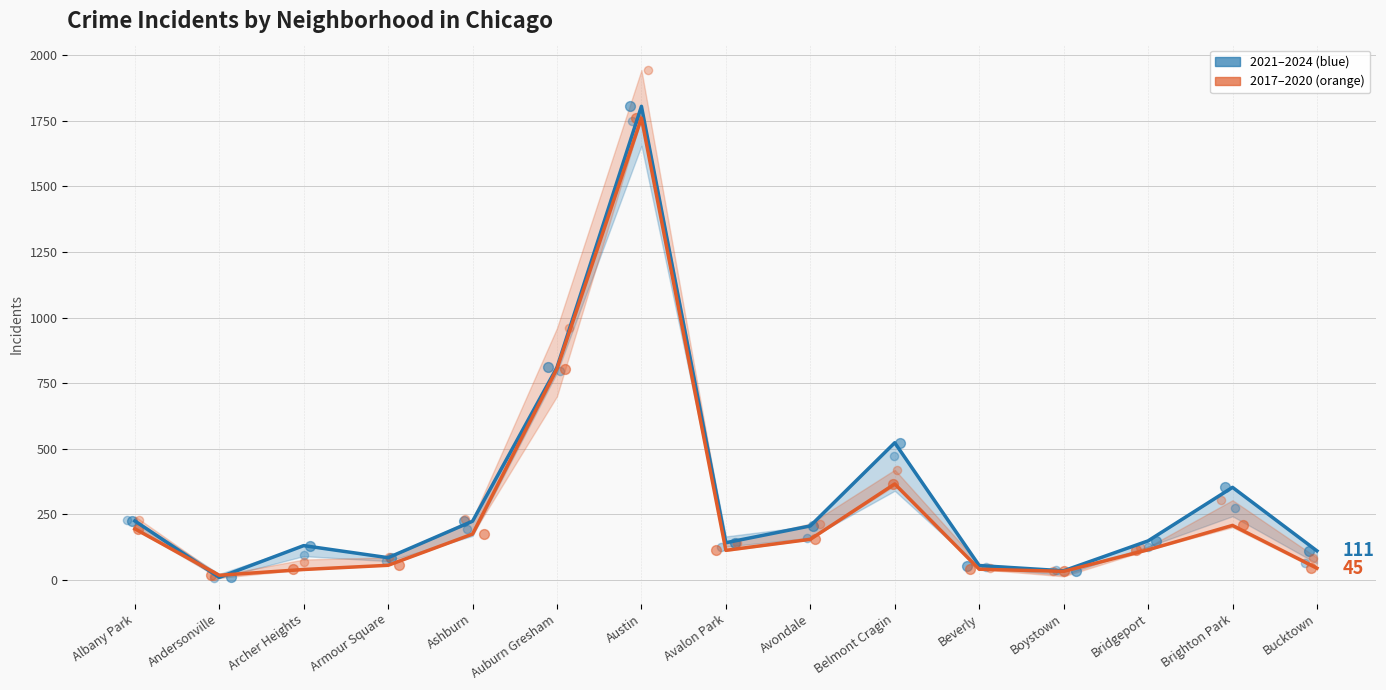

Is the value of 2019 line at Auburn Gresham greater than the value of 2023 line at Boystown?

Yes